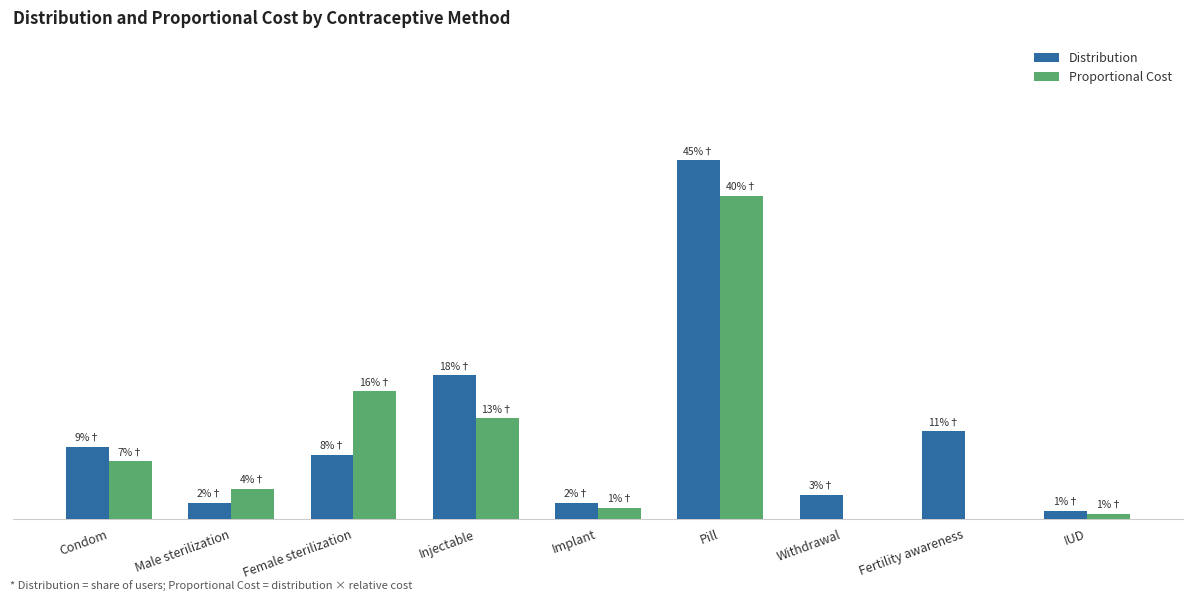

Which category has the lowest value in the Distribution series?

IUD